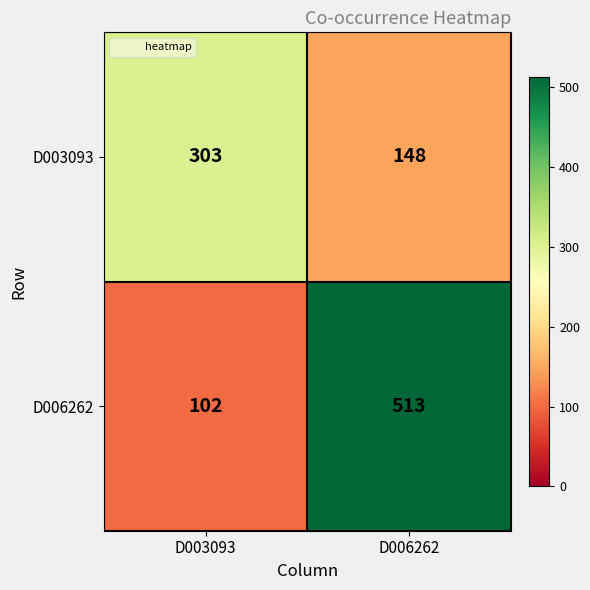

Which series has the widest spread of values?

D006262